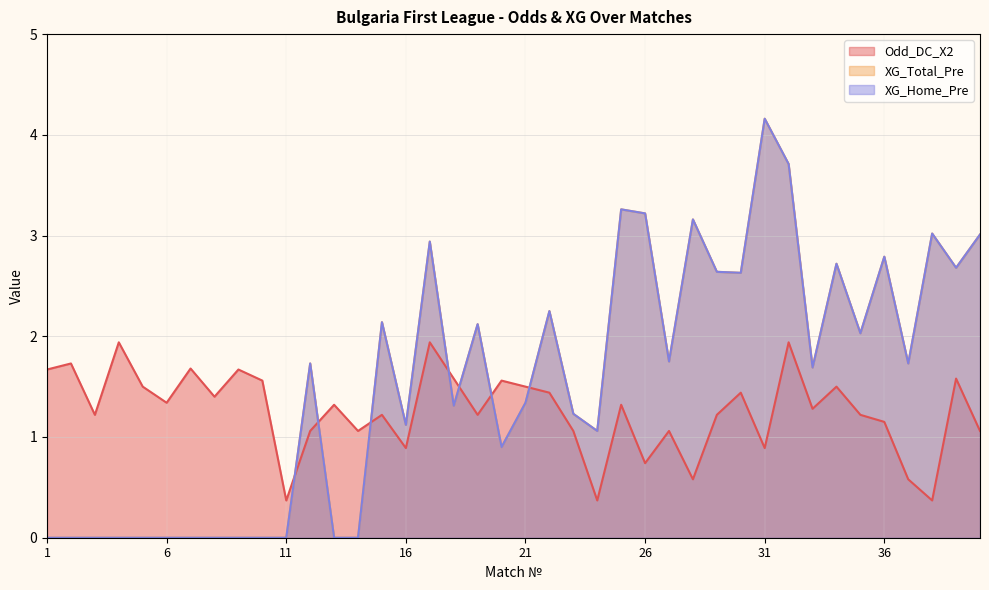

At which category is the sum across all series the highest?

32